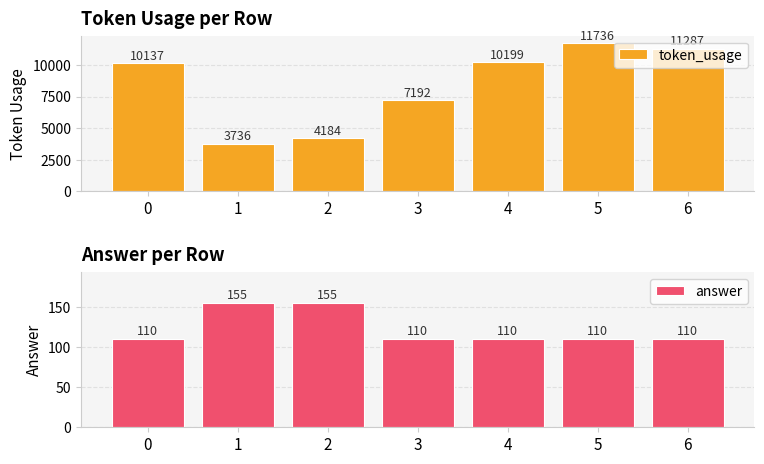

Read the token_usage value at 2, to the nearest 10.

4180